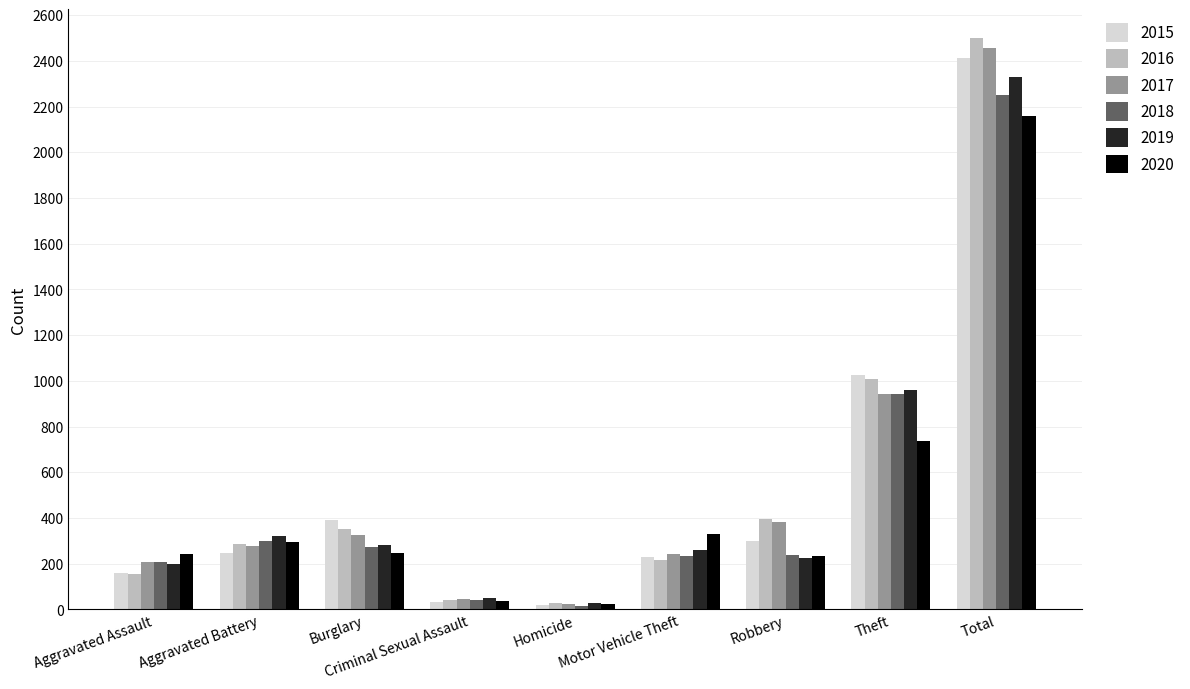

What is the label of the 2nd bar from the left?

Aggravated Battery